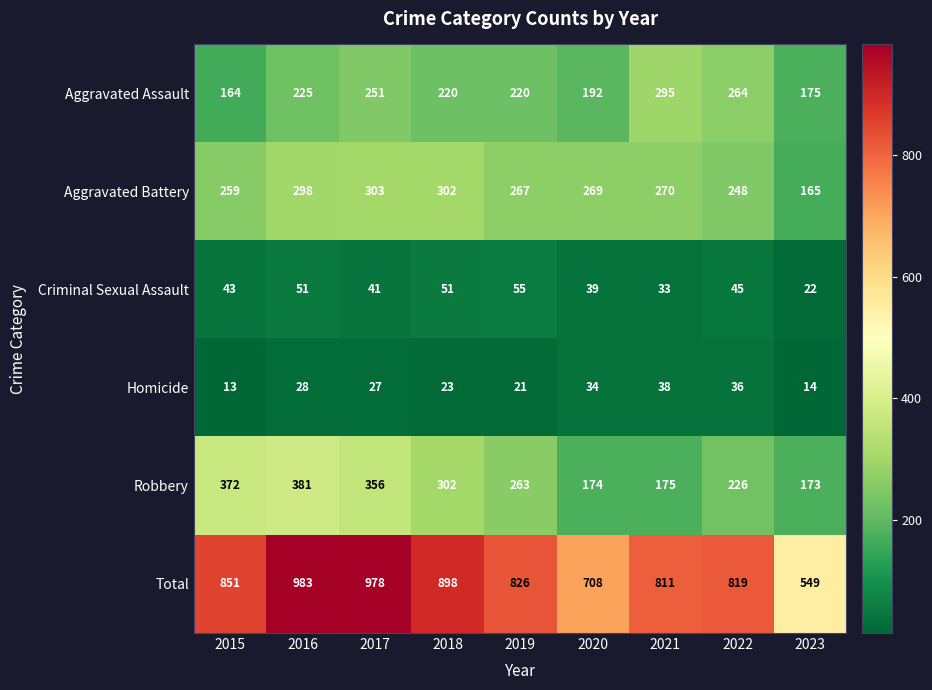

Which label corresponds to the largest value in the chart?

2016